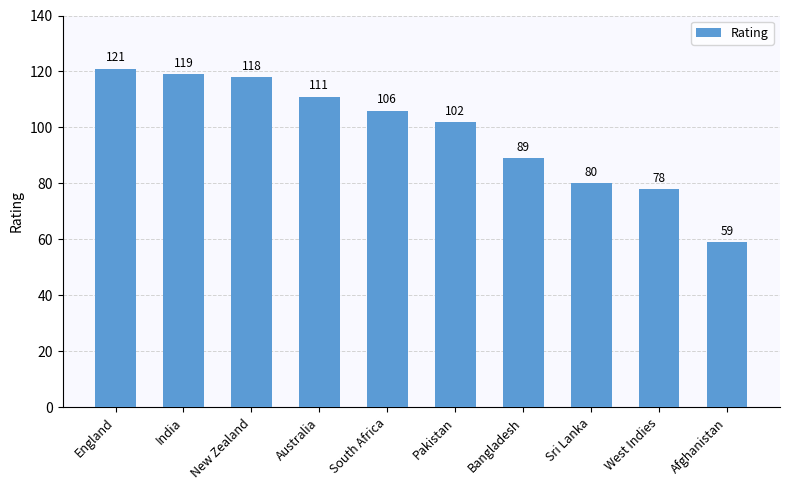

What is the label of the 10th bar from the right?

England